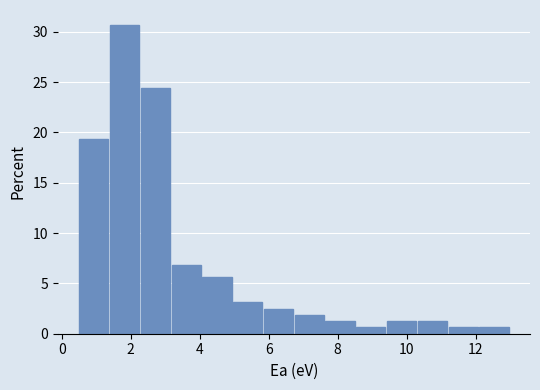

Reading left to right, transcribe this chart: for each bar, give the range it covers on the x-axis and its height. Neither the bar edges nor the heights are printed on the chart, so give them approximately, as read against the axes.

0.6 to 1.4: 19.5
1.4 to 2.2: 30.5
2.2 to 3.2: 24.5
3.2 to 4.0: 7.0
4.0 to 5.0: 5.5
5.0 to 5.8: 3.0
5.8 to 6.8: 2.5
6.8 to 7.6: 2.0
7.6 to 8.6: 1.5
8.6 to 9.4: 0.5
9.4 to 10.4: 1.5
10.4 to 11.2: 1.5
11.2 to 12.2: 0.5
12.2 to 13.0: 0.5